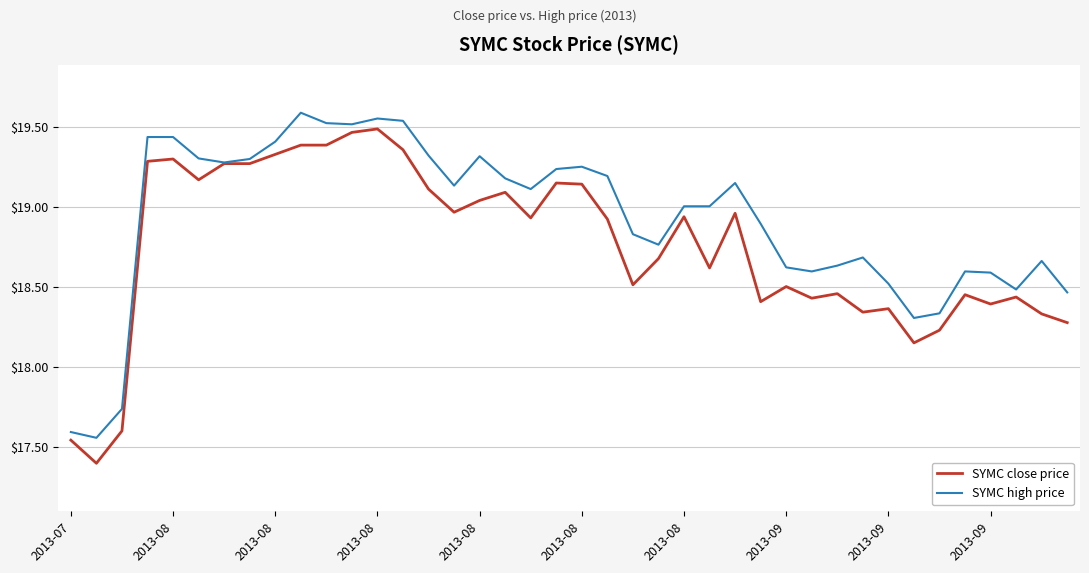

Rank the series by their average value, from highest to lowest.

SYMC high price, SYMC close price